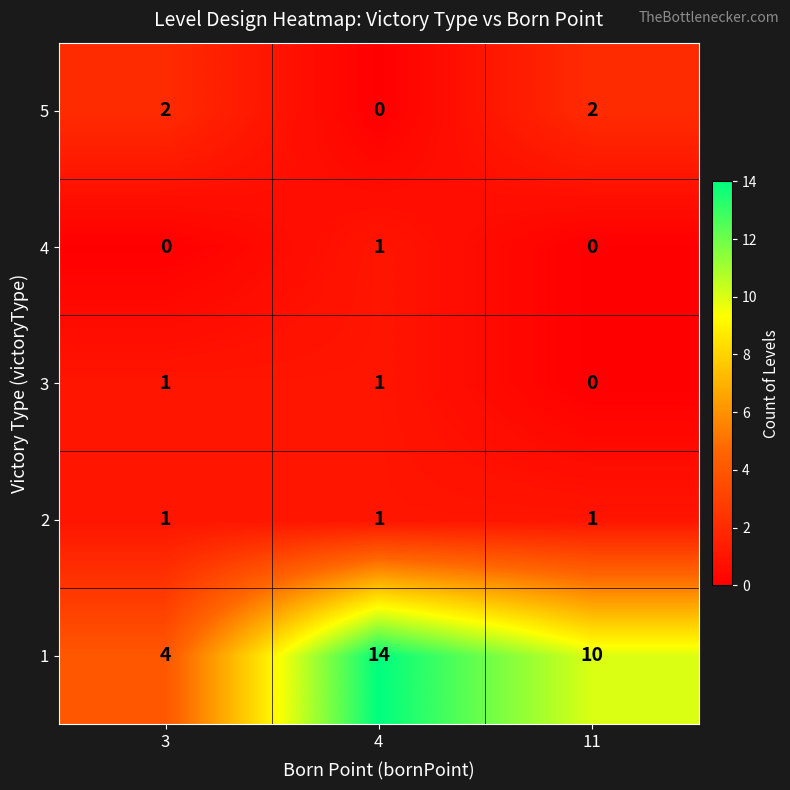

At which category is the sum across all series the highest?

4